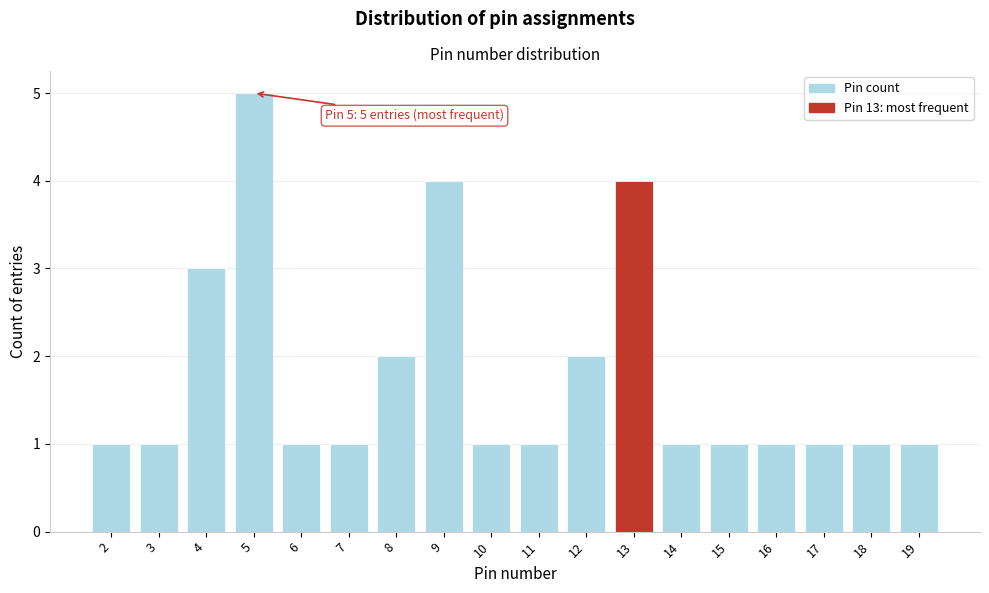

Over which range of the x-axis is the bar tallest?

4.5 to 5.5